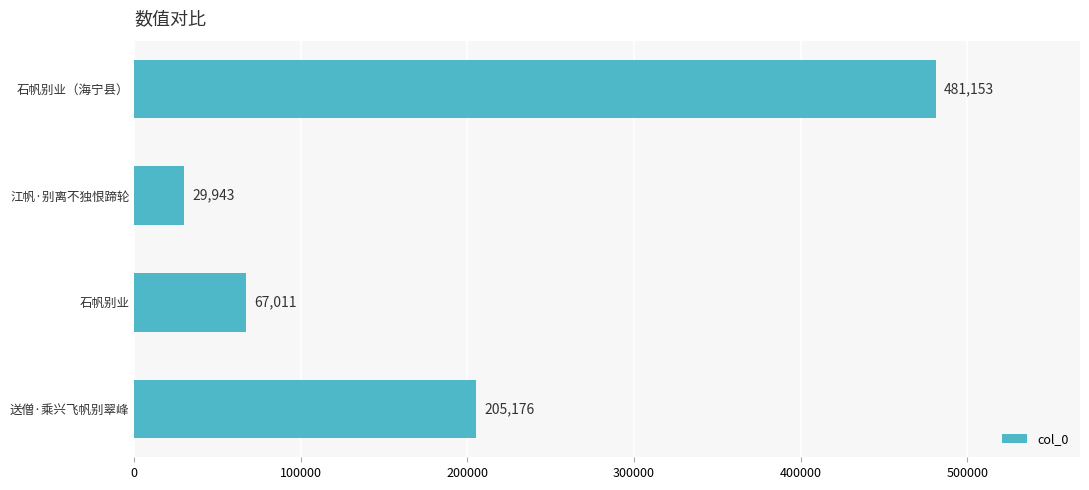

What is the difference between the maximum and minimum values?

451210